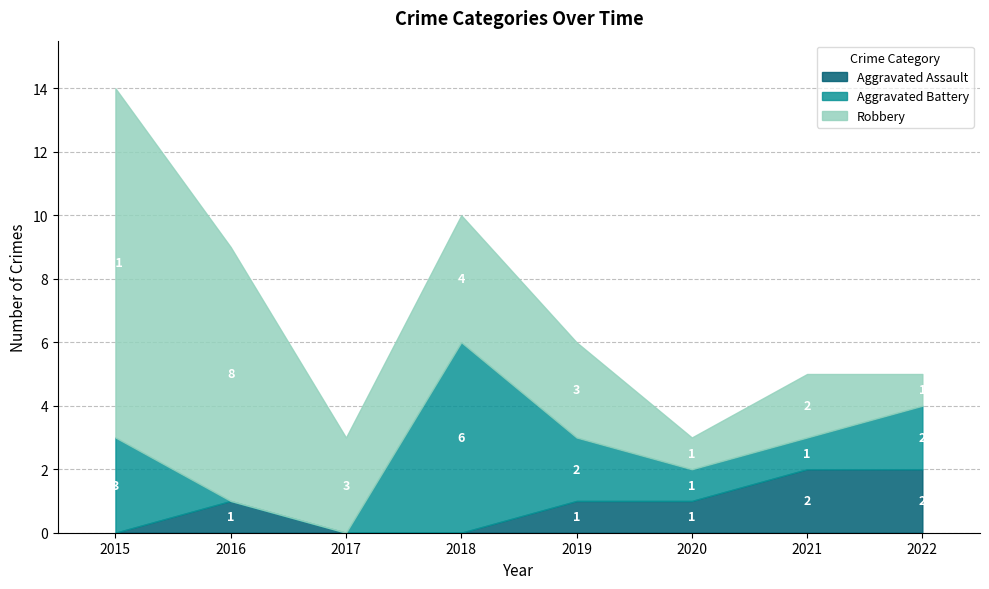

Reading left to right, transcribe all the data shown in this chart.

Aggravated Assault: 2015=0	2016=1	2017=0	2018=0	2019=1	2020=1	2021=2	2022=2
Aggravated Battery: 2015=3	2016=0	2017=0	2018=6	2019=2	2020=1	2021=1	2022=2
Robbery: 2015=11	2016=8	2017=3	2018=4	2019=3	2020=1	2021=2	2022=1